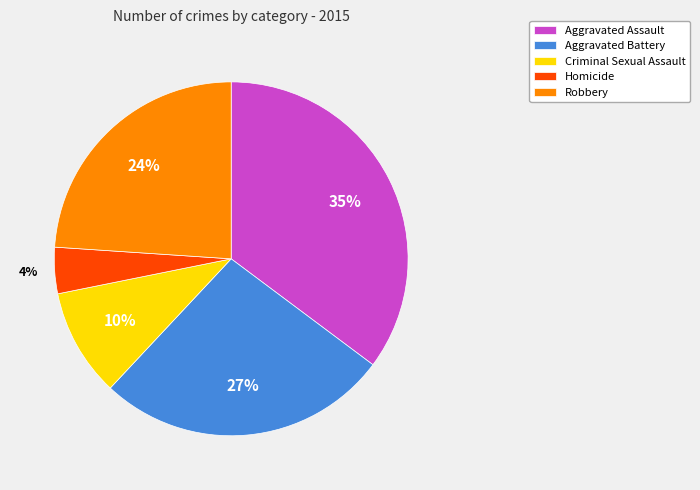

To the nearest percent, what portion does Criminal Sexual Assault represent?

10%